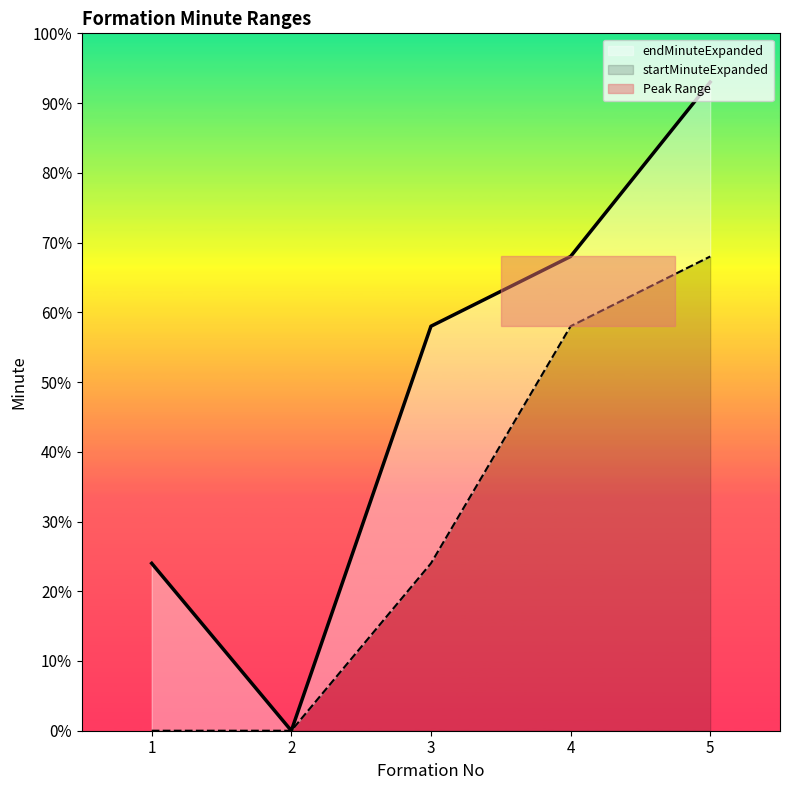

Rank the series by their average value, from highest to lowest.

endMinuteExpanded, startMinuteExpanded